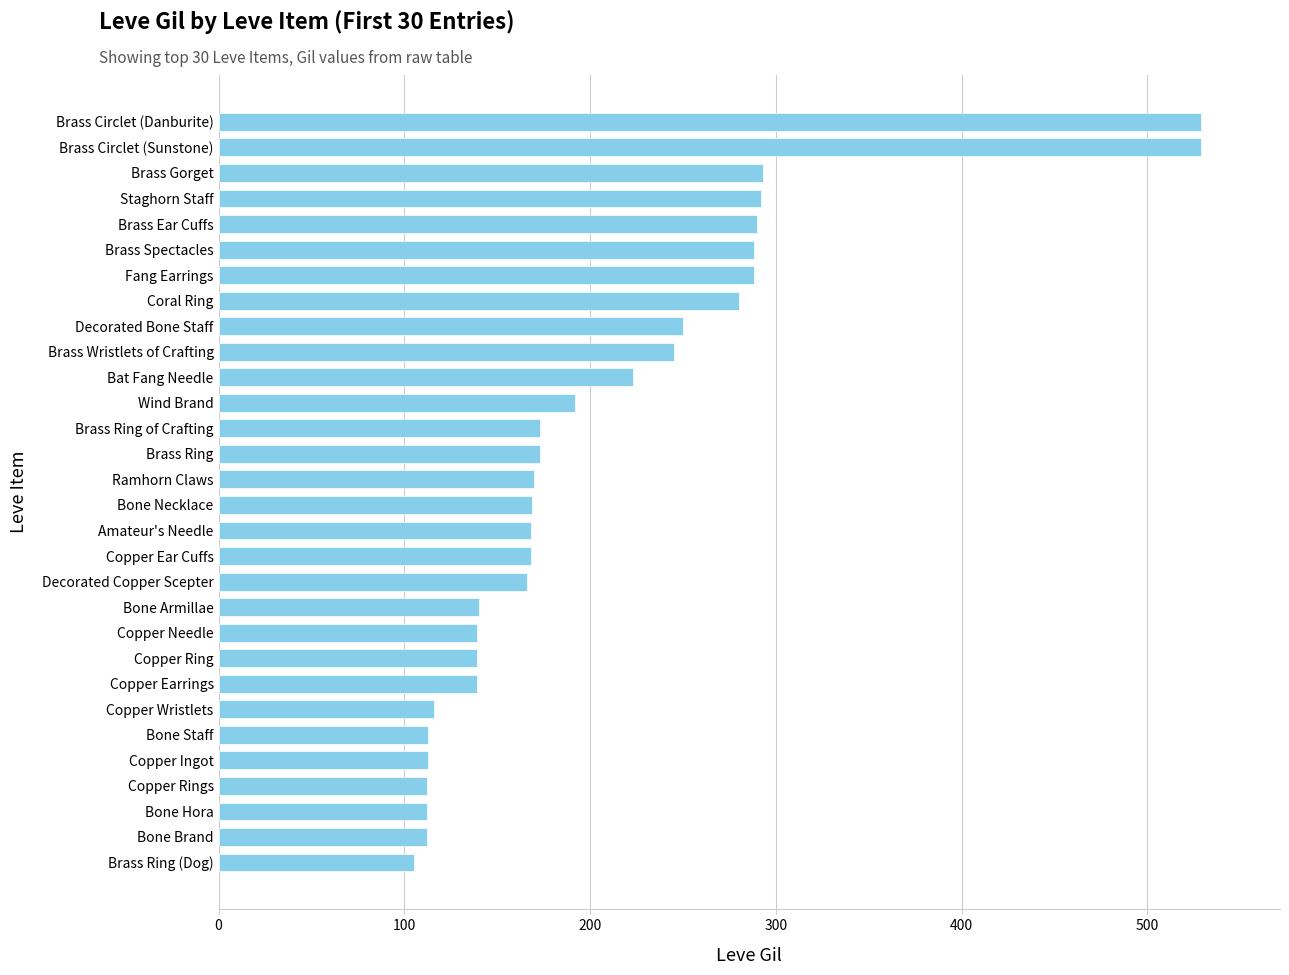

What is the ratio of the value at Staghorn Staff to the value at Decorated Copper Scepter?

1.8